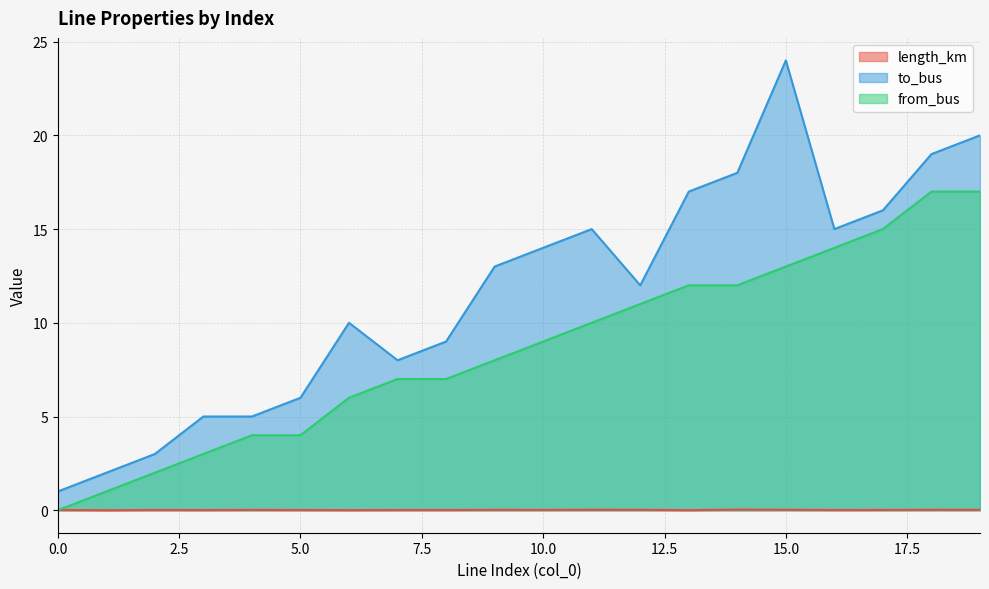

At which category does length_km reach its first local peak?

2